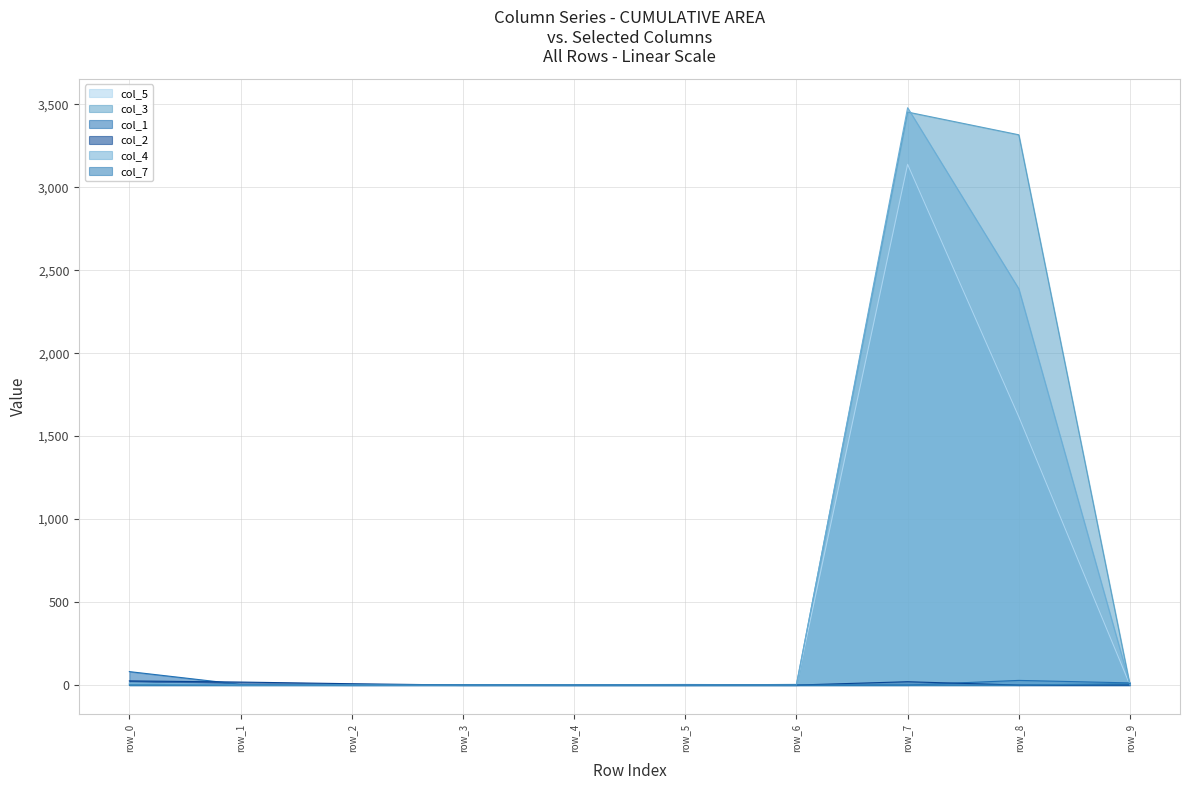

How many values in col_2 are above zero?

4